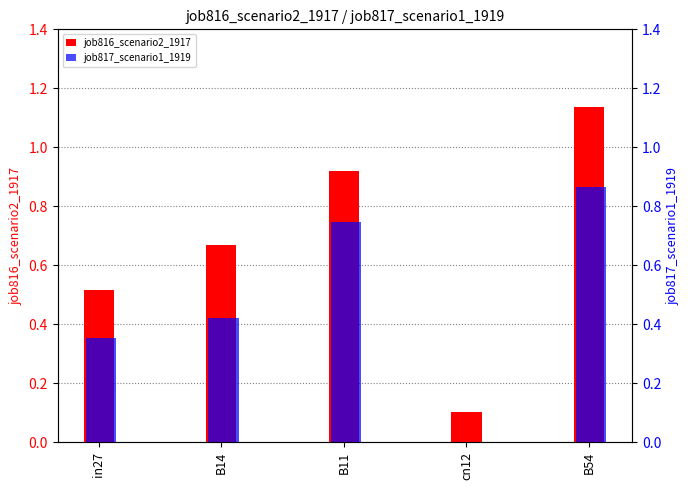

Which series has the largest total across all categories?

job816_scenario2_1917